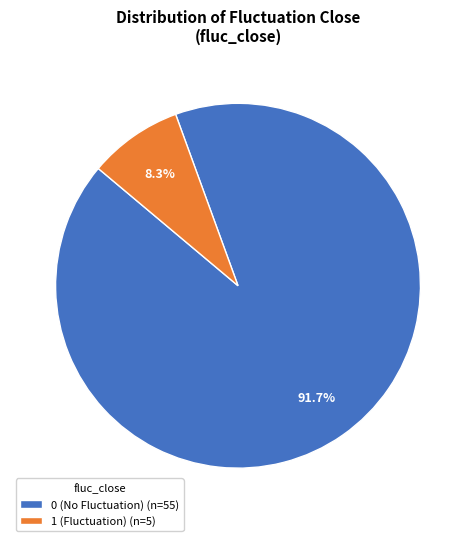

How many segments does this pie chart have?

2